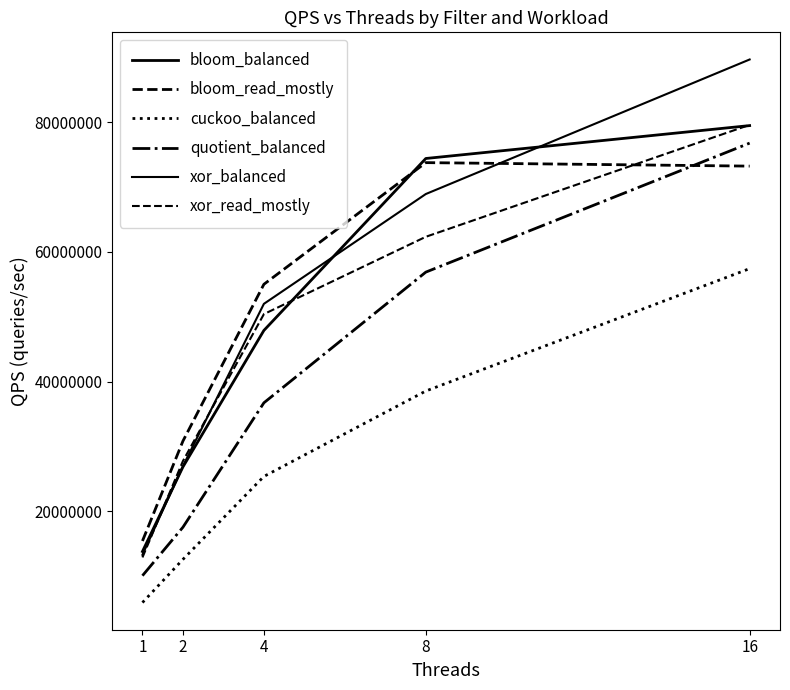

How many lines are shown in the chart?

6